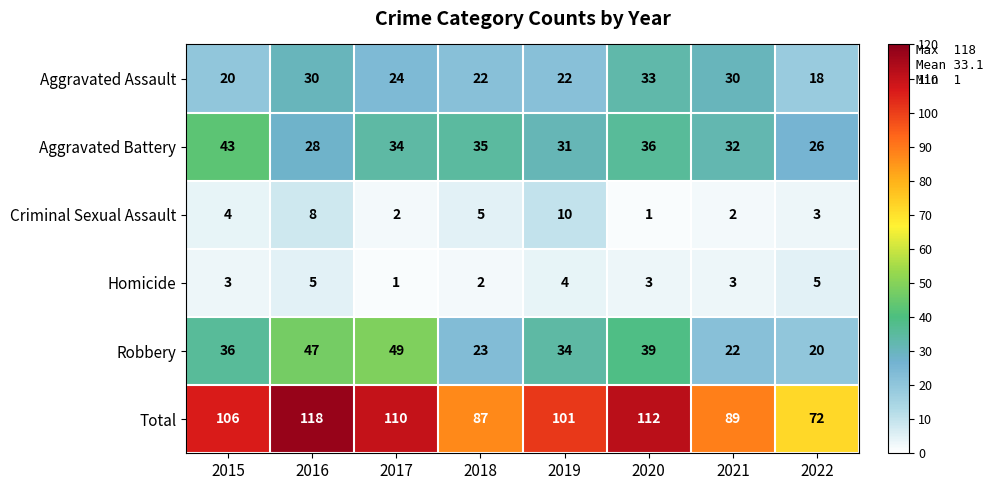

What value does the Aggravated Battery series have at 2019, to the nearest 10?

30